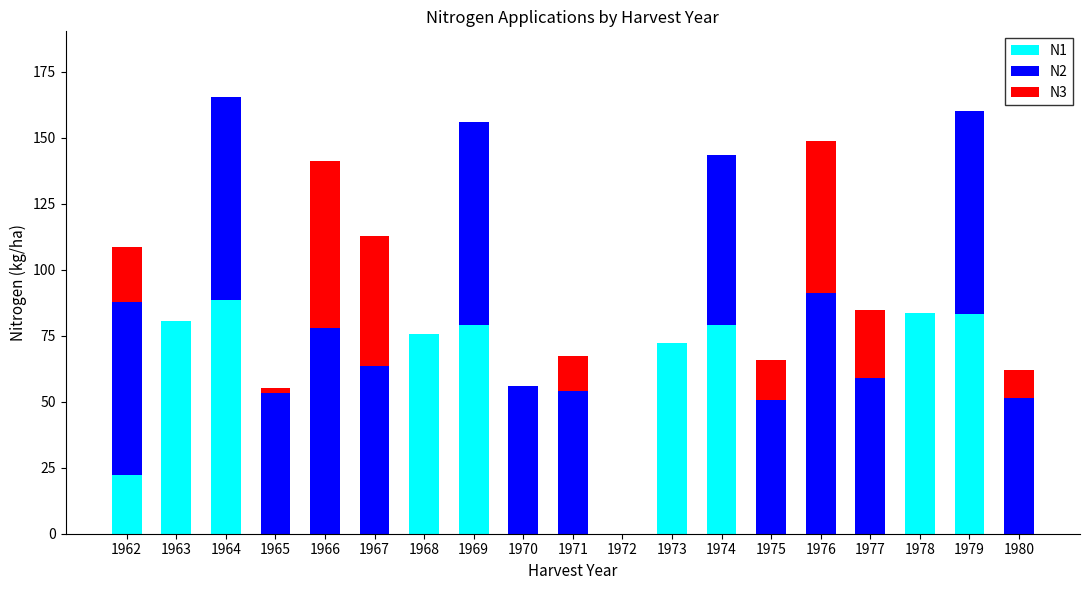

What is the sum of the N1 values at 1973 and 1974?

151.4